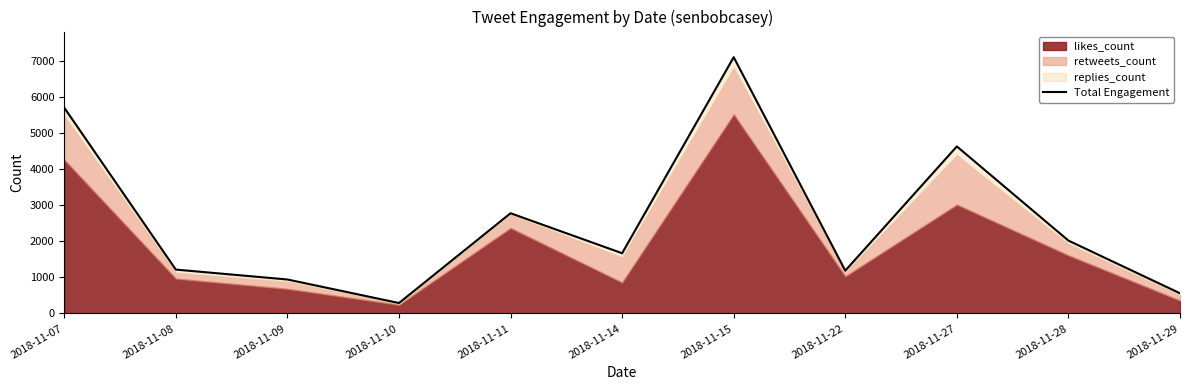

Reading left to right, list all the values displayed in this chart.

2018-11-07=5694	2018-11-08=1215	2018-11-09=941	2018-11-10=290	2018-11-11=2774	2018-11-14=1668	2018-11-15=7092	2018-11-22=1186	2018-11-27=4623	2018-11-28=2017	2018-11-29=559